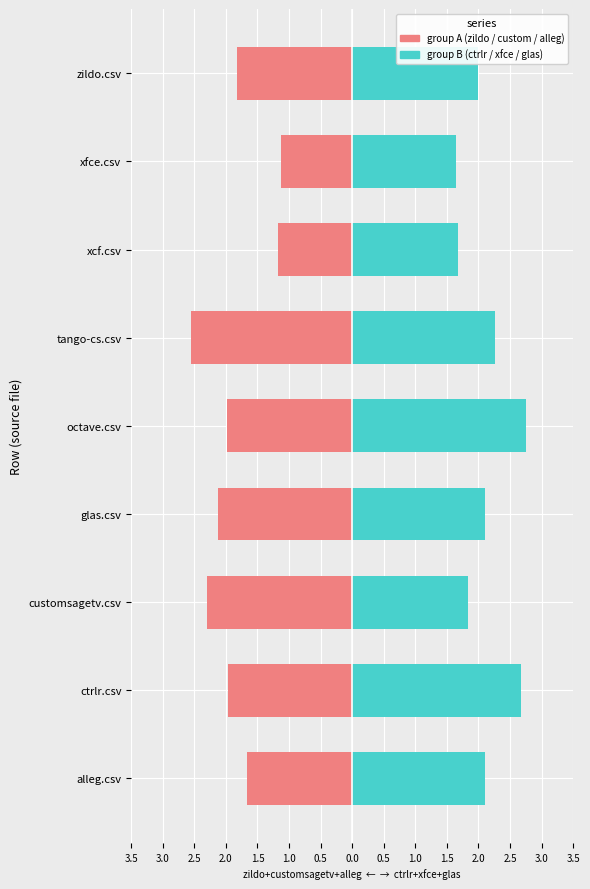

Is the value of group A at tango-cs.csv greater than the value of group B at octave.csv?

No